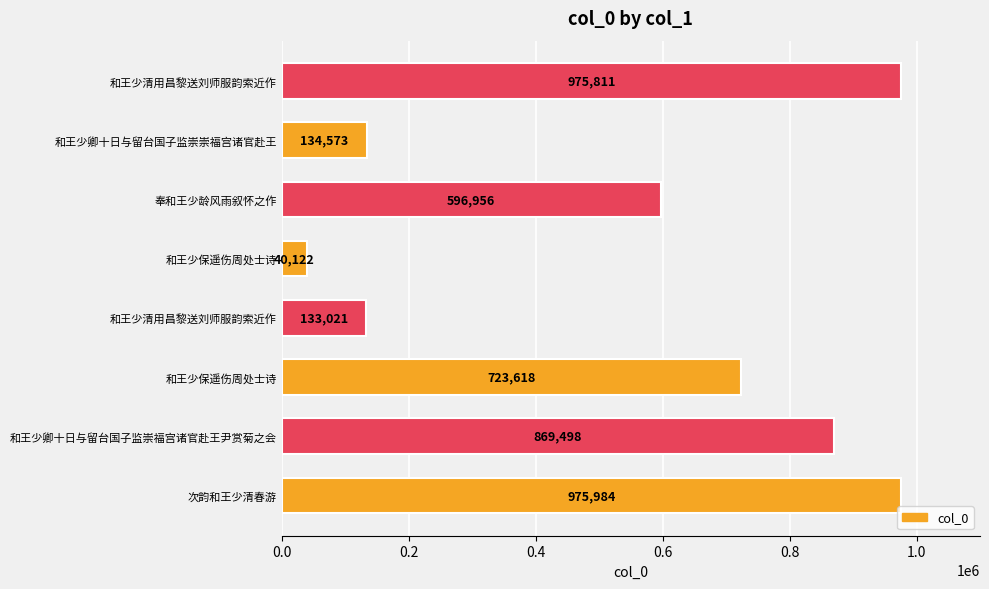

Does the chart contain stacked bars?

No